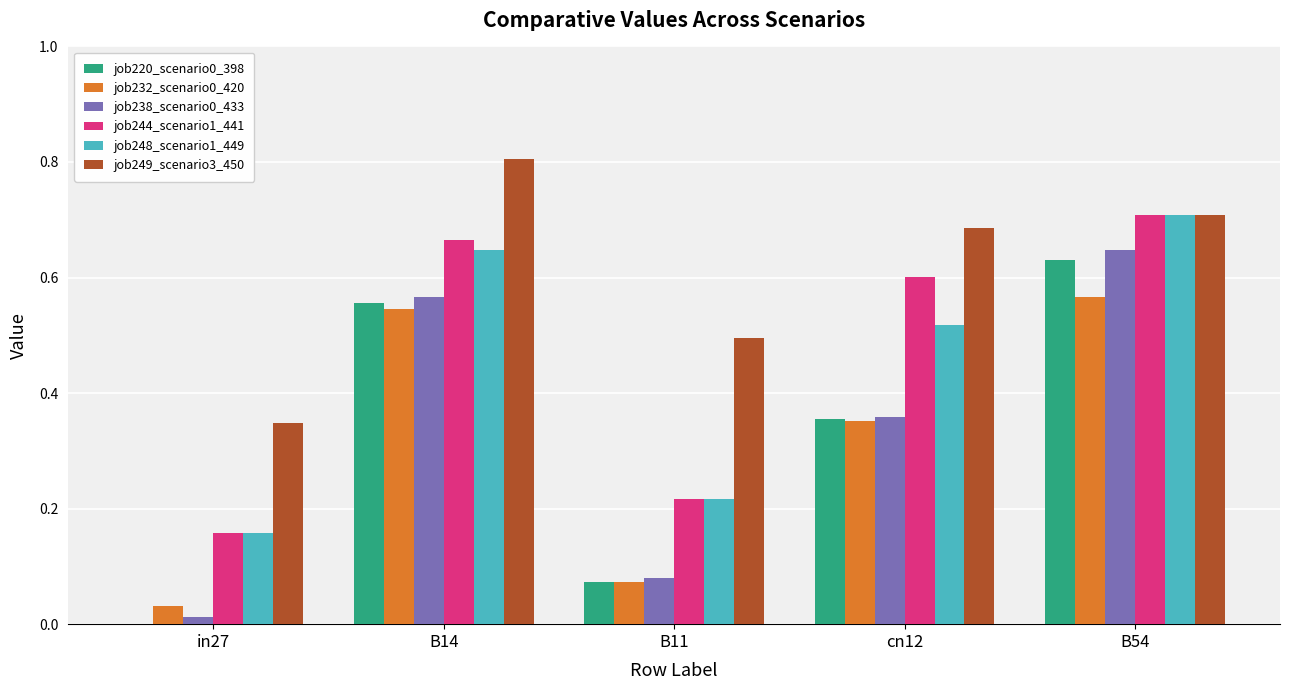

Which series has the largest total across all categories?

job249_scenario3_450